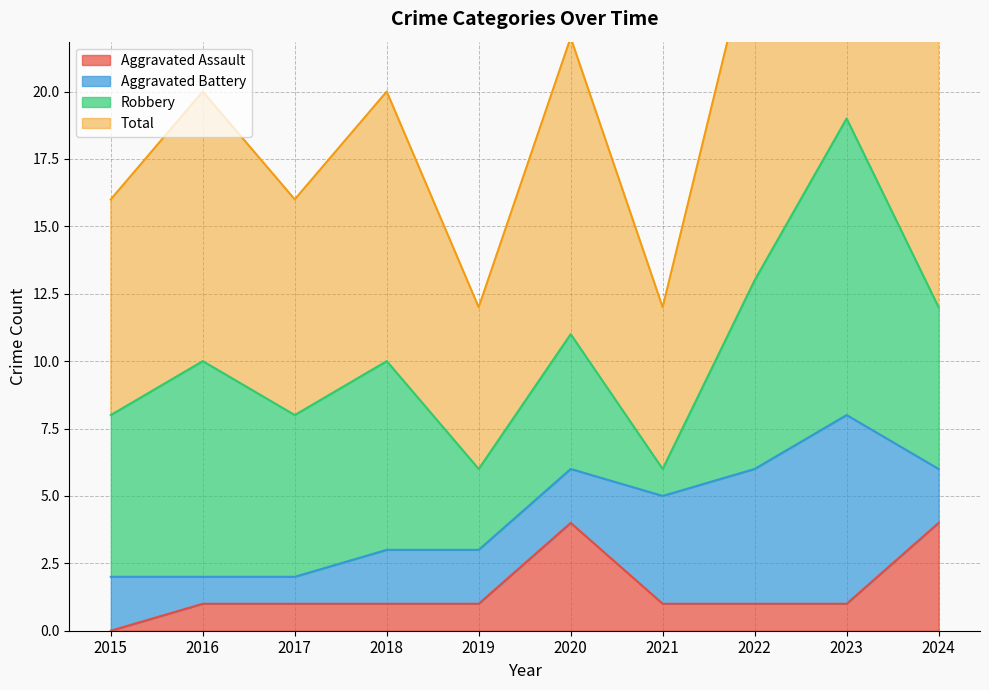

True or false: Total and Aggravated Assault cross at least once.

False